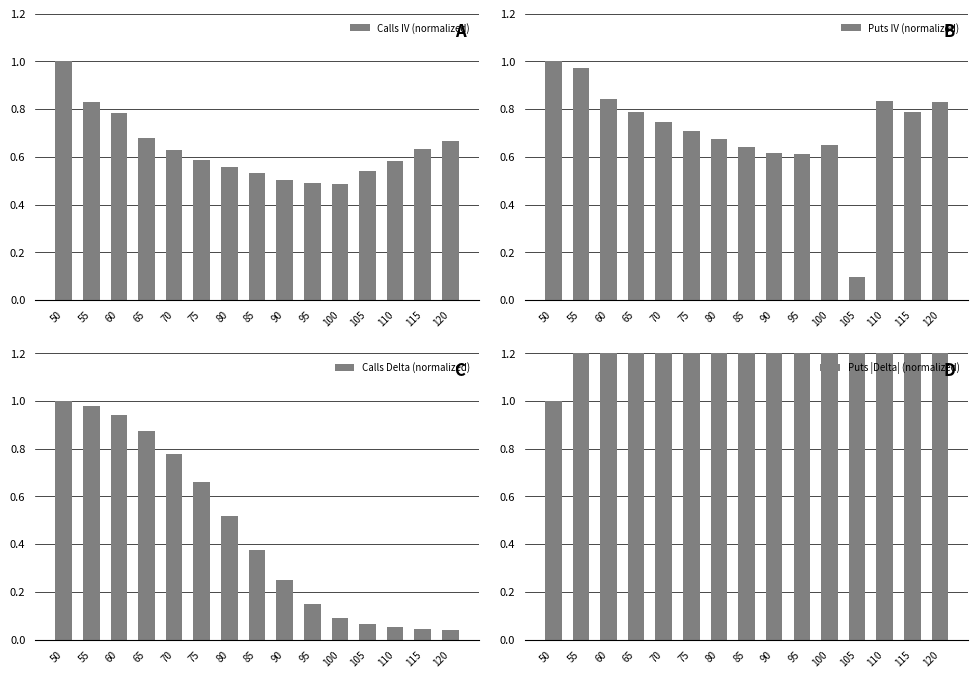

At how many categories does at least one series exceed 5?

11